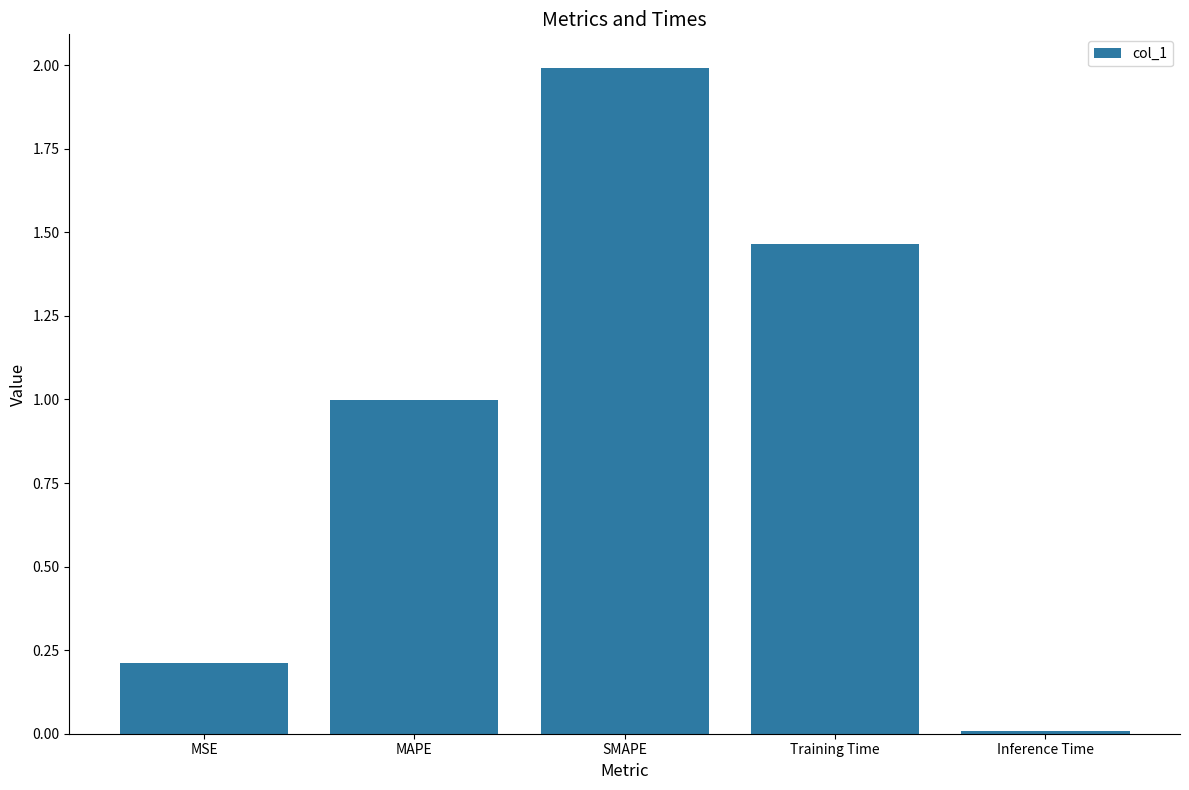

Rank the categories by value from highest to lowest.

SMAPE, Training Time, MAPE, MSE, Inference Time